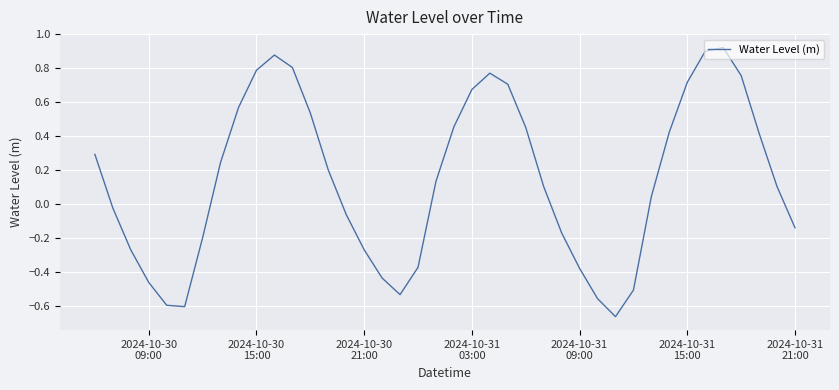

What is the greatest value displayed?

0.9